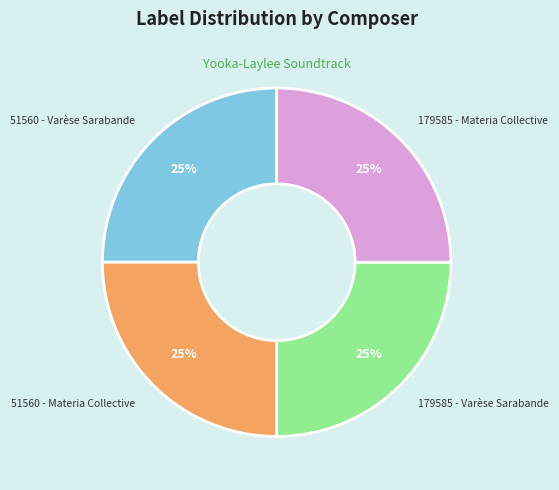

To the nearest percent, what portion does 51560 - Materia Collective represent?

25%